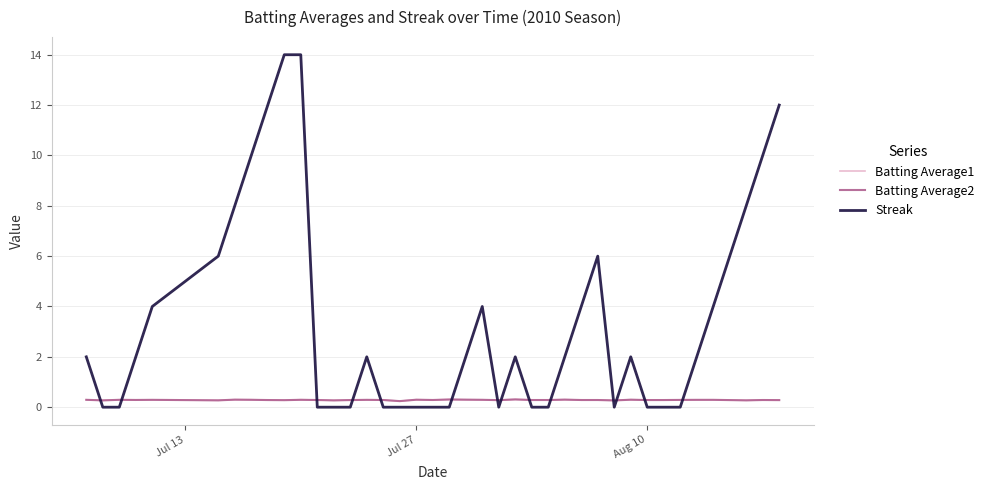

What are all the series names shown in the legend?

Batting Average1, Batting Average2, Streak